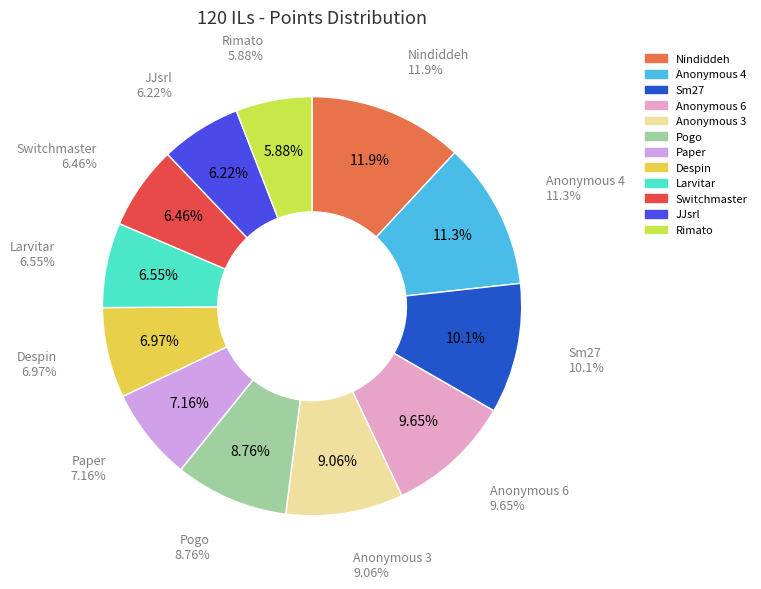

Count the number of slices in the pie.

12